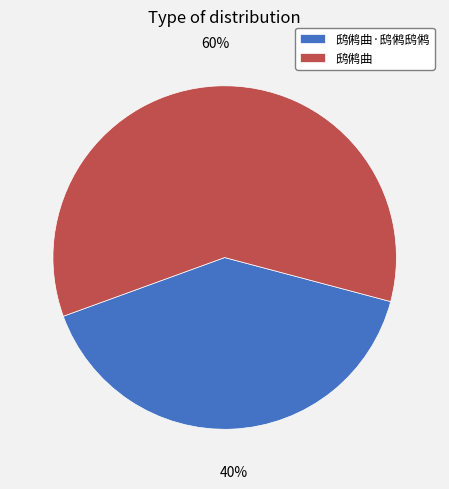

Combined, do 鸱鸺曲·鸱鸺鸱鸺 and 鸱鸺曲 account for over 50%?

Yes